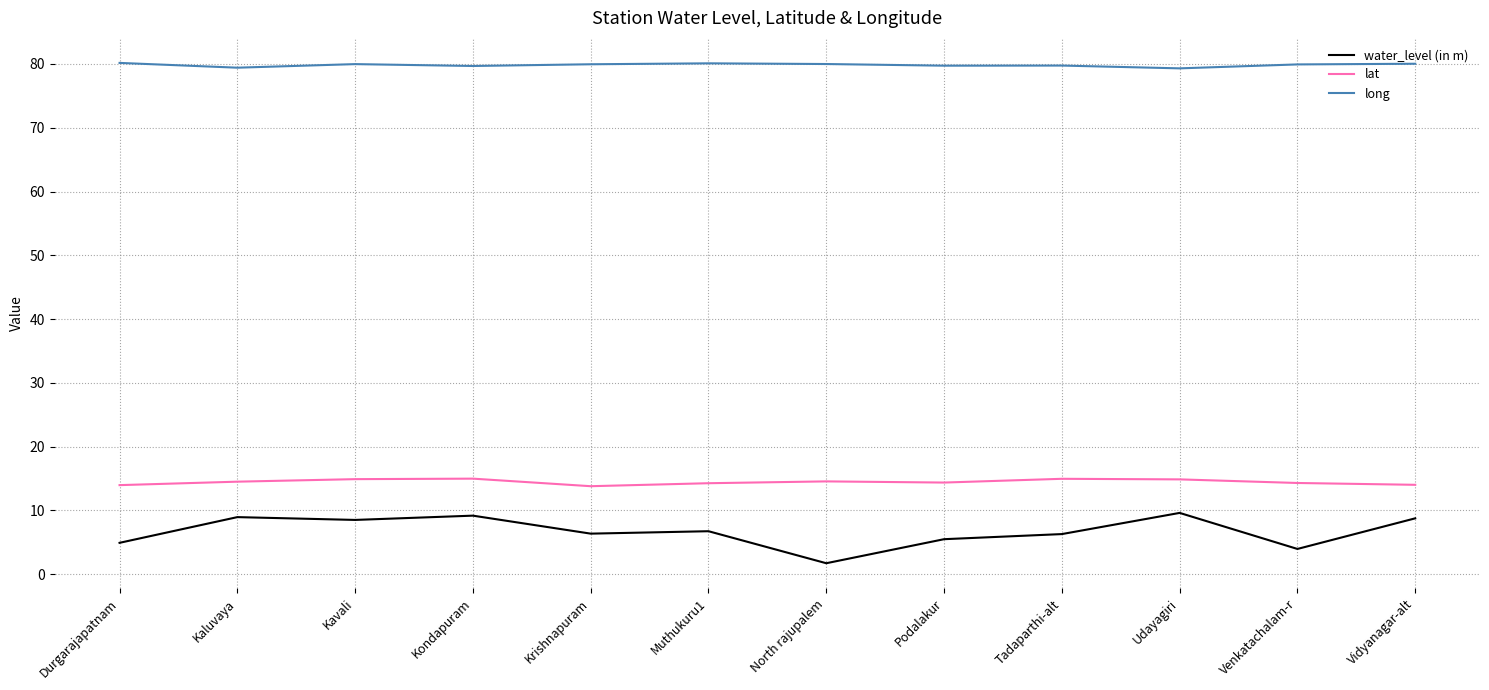

Is it true that long equals 107.1 at Kondapuram?

False